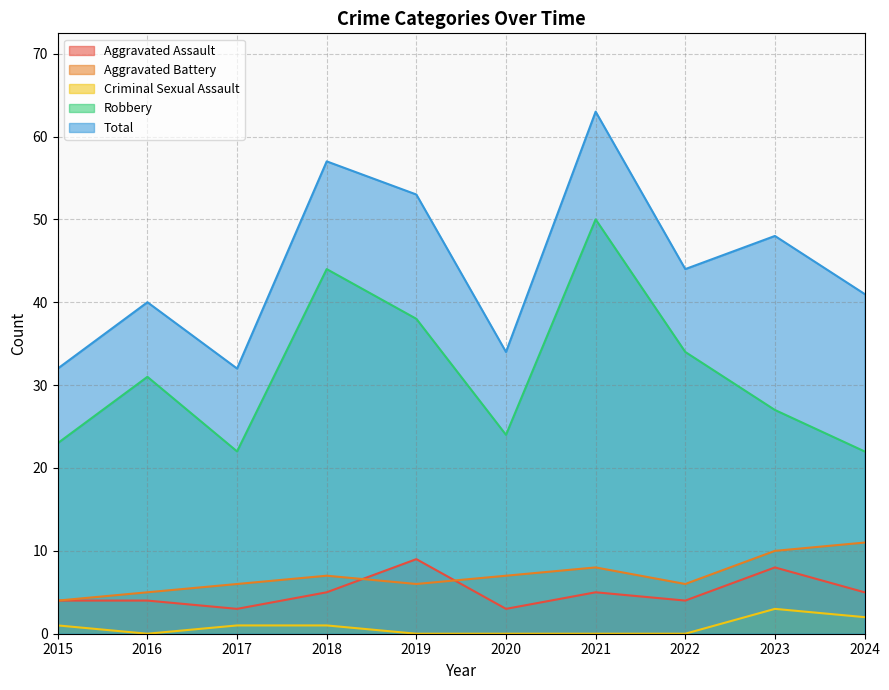

What is the maximum value for Total?

63